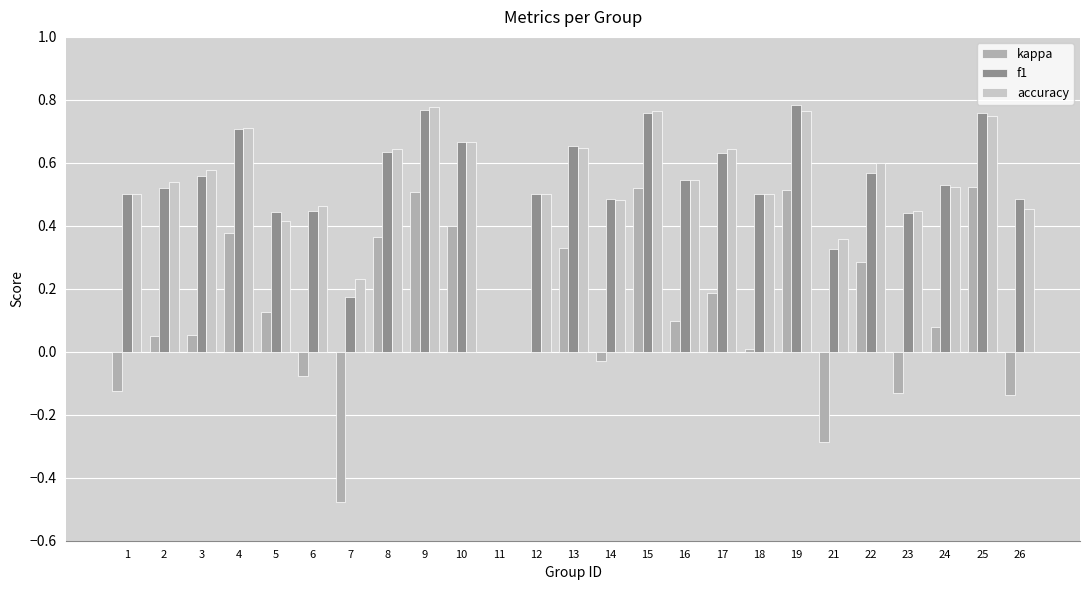

Is it true that accuracy equals 0.3 at 8?

False